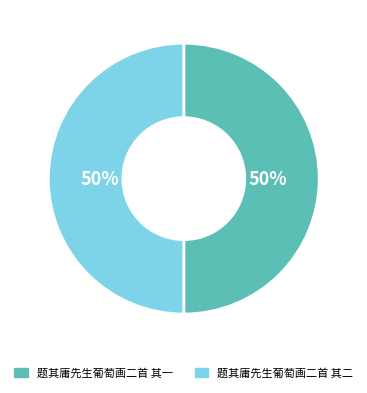

True or false: 题其庸先生葡萄画二首 其二 accounts for 61% of the total.

False